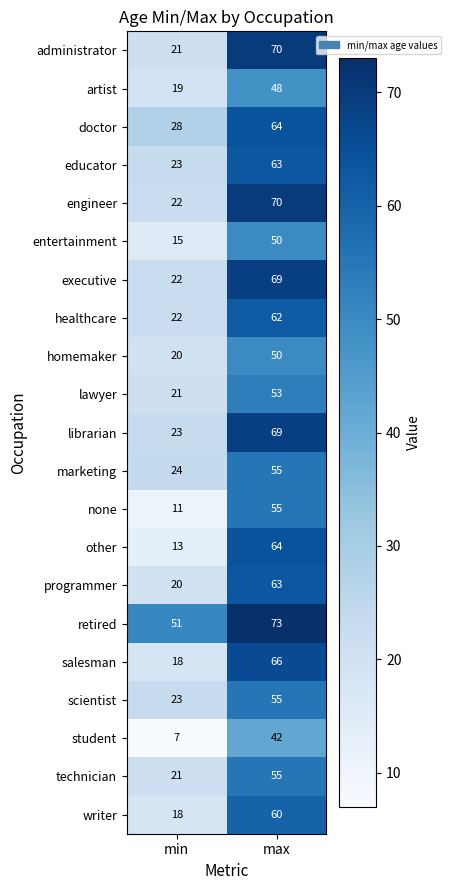

At how many categories does at least one series exceed 65?

1